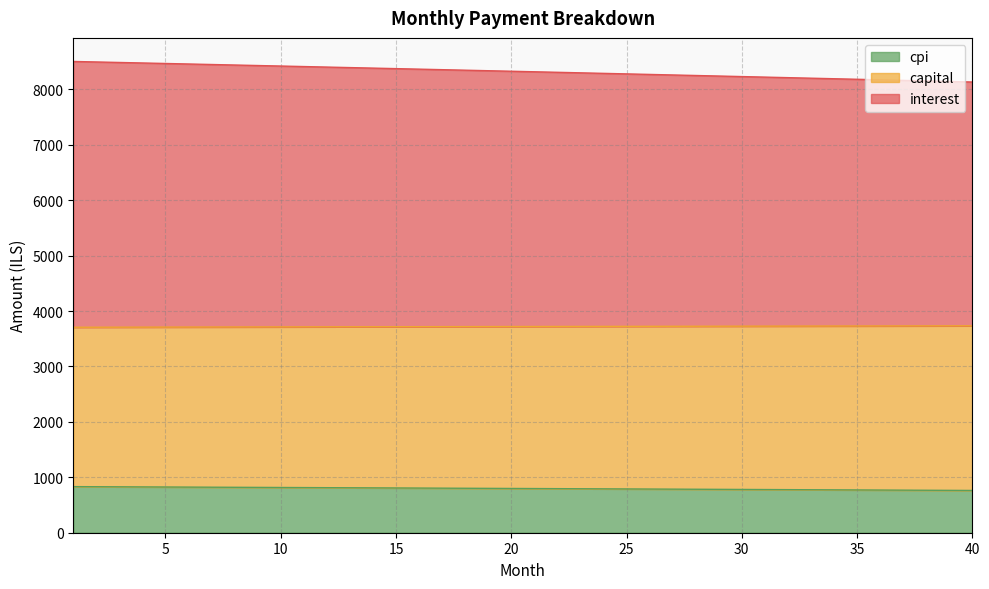

What is the highest value of the cpi series?

831.6